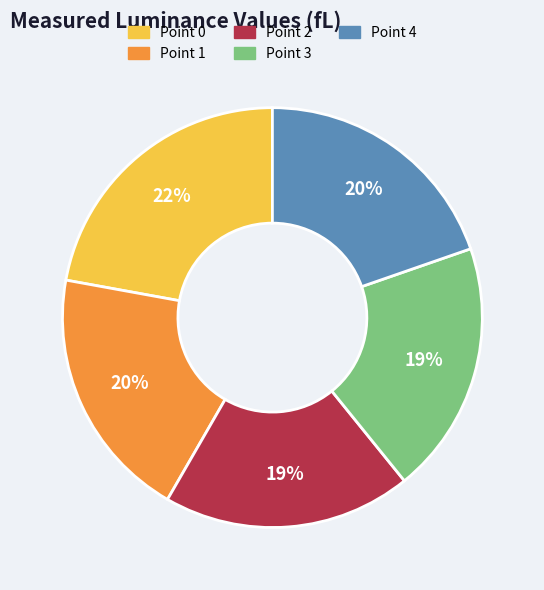

Is there any slice that represents more than half of the pie?

No